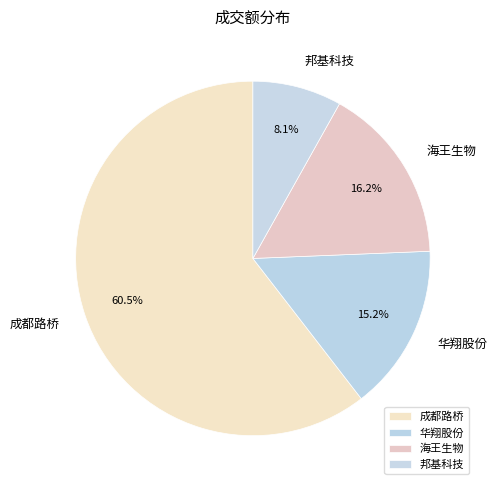

What is the ratio of the value at 海王生物 to the value at 华翔股份?

1.1